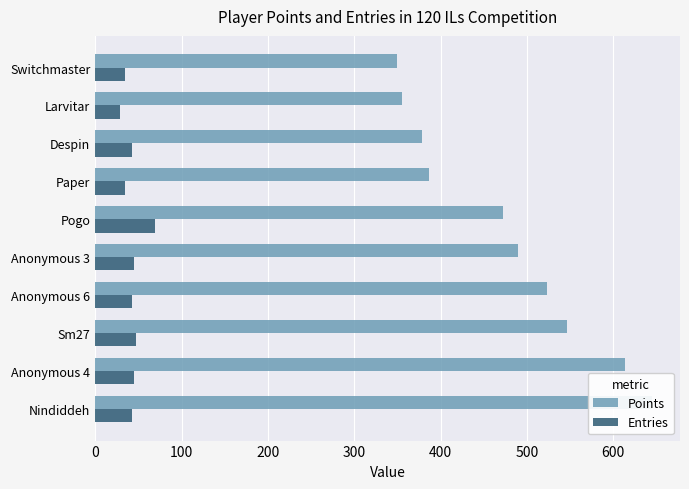

Is it true that Entries equals 64 at Anonymous 6?

False